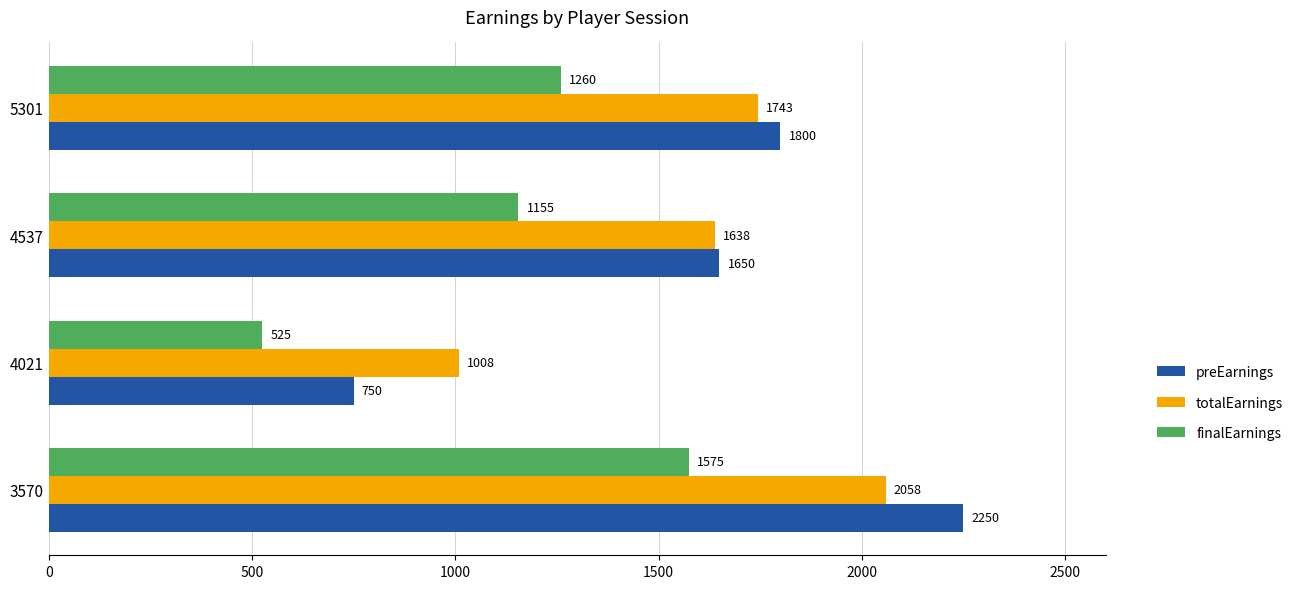

What is the difference between the maximum and minimum values in the preEarnings series?

1500.0